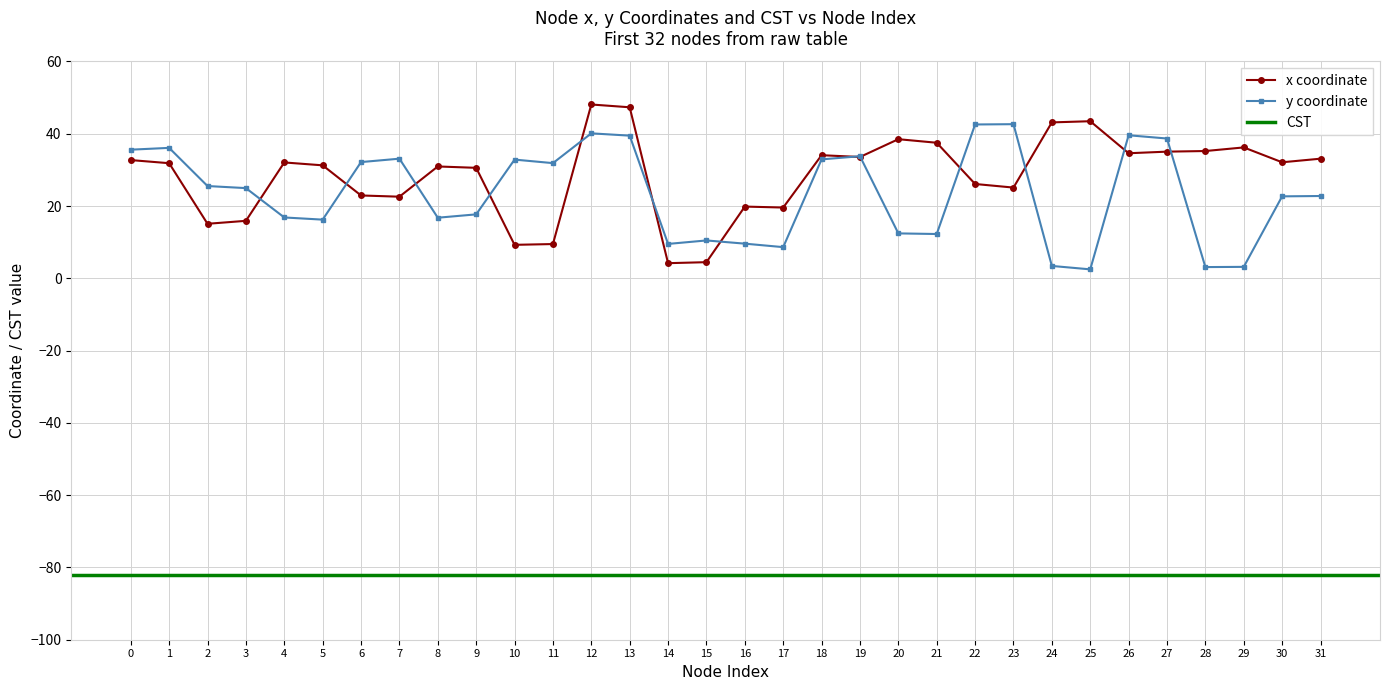

What is the maximum value for y coordinate?

42.6